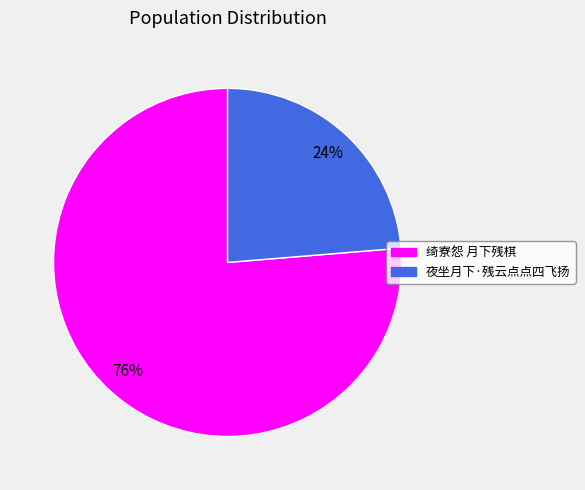

Which category has the biggest portion of the pie?

绮寮怨 月下残棋